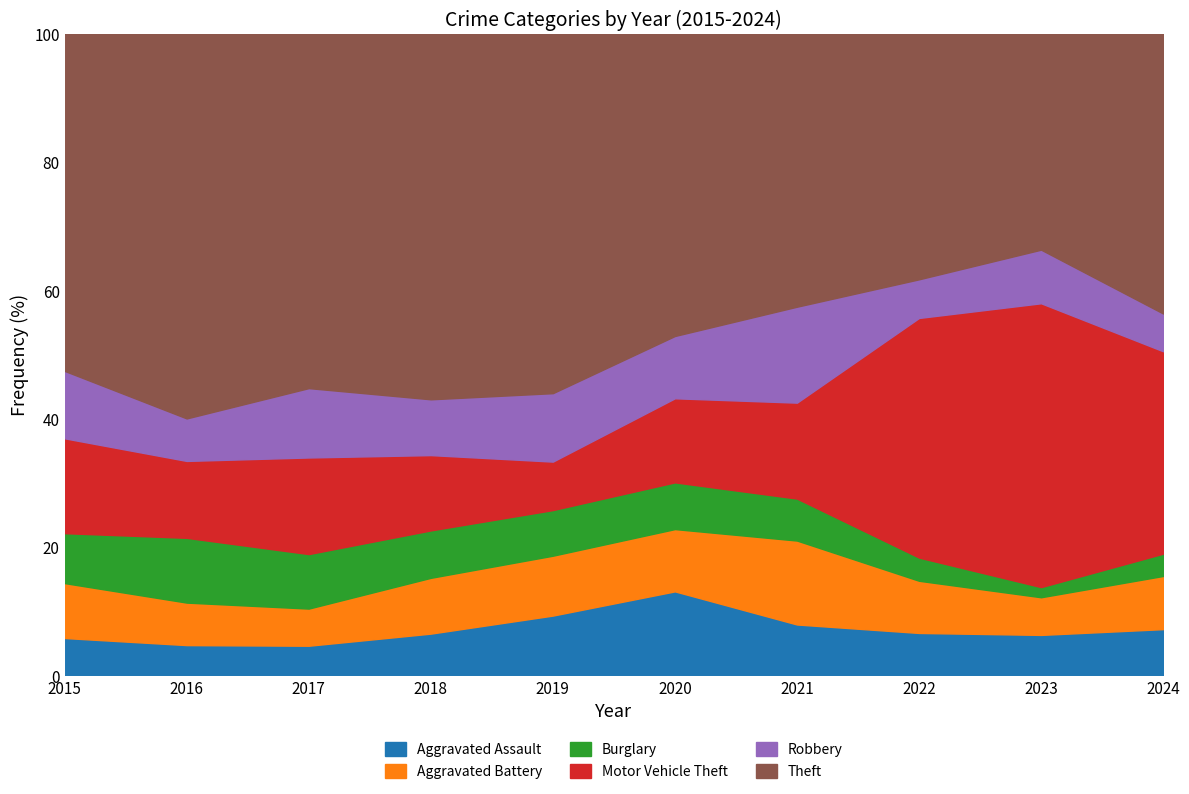

Where is the first local minimum for Robbery?

2016